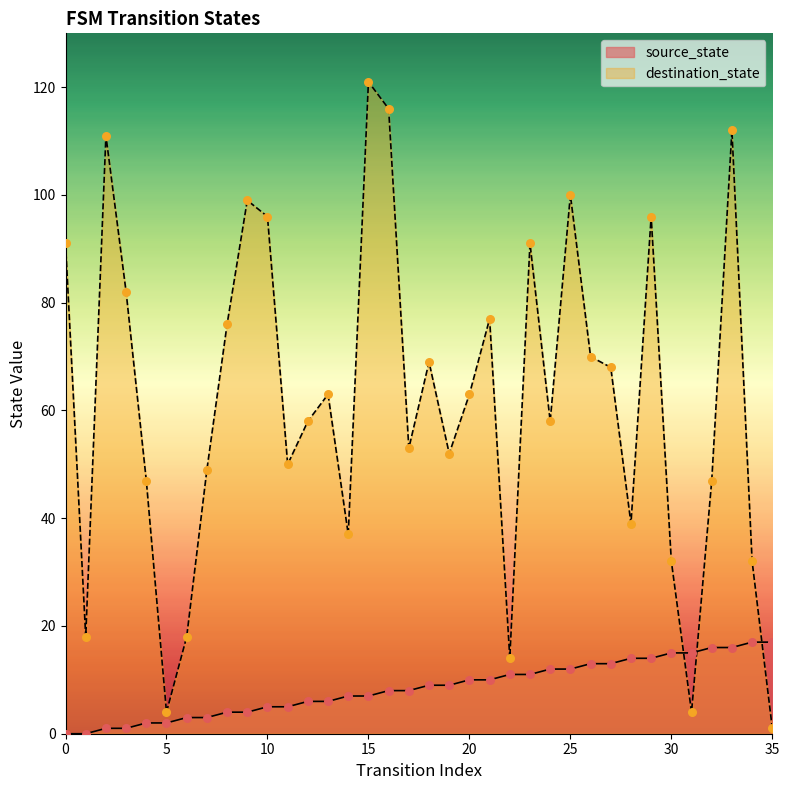

What are all the series names shown in the legend?

source_state, destination_state